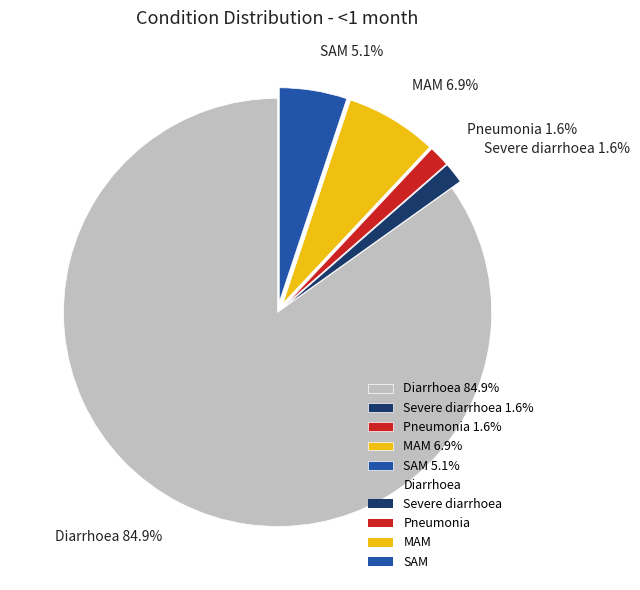

To the nearest percent, what is the average slice percentage?

20%